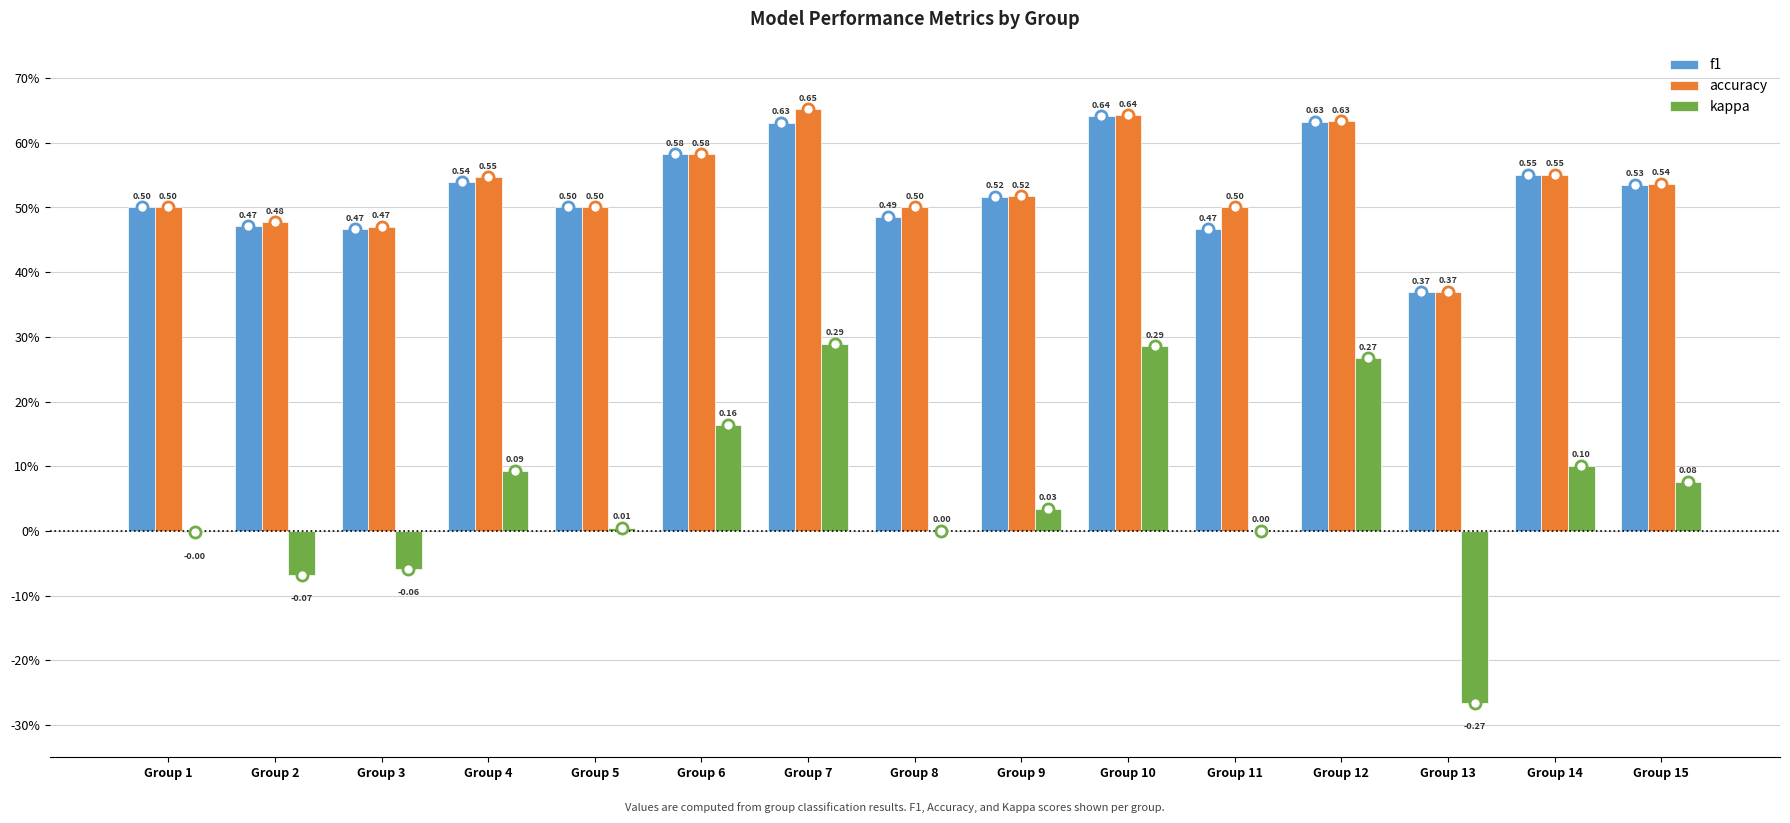

What are all the series names shown in the legend?

f1, accuracy, kappa